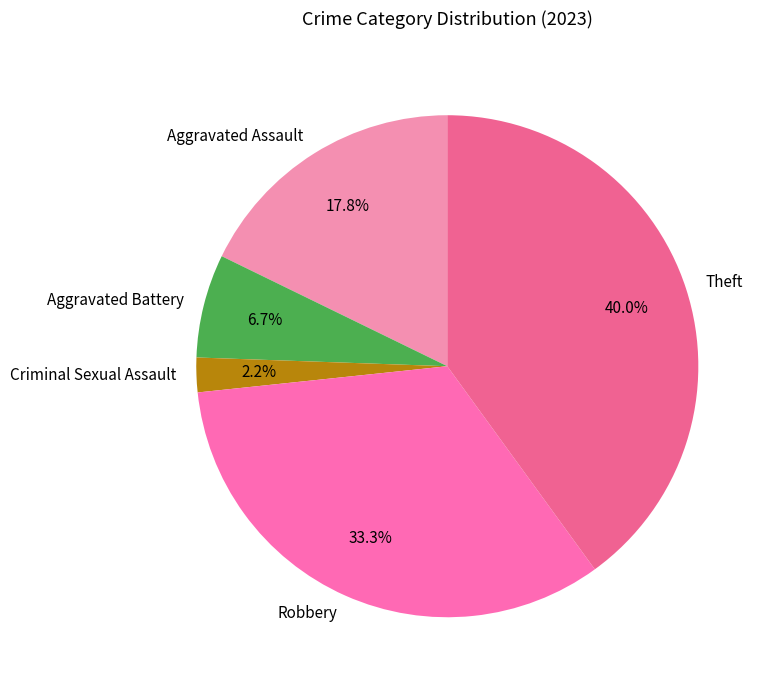

Between Theft and Criminal Sexual Assault, which is larger?

Theft